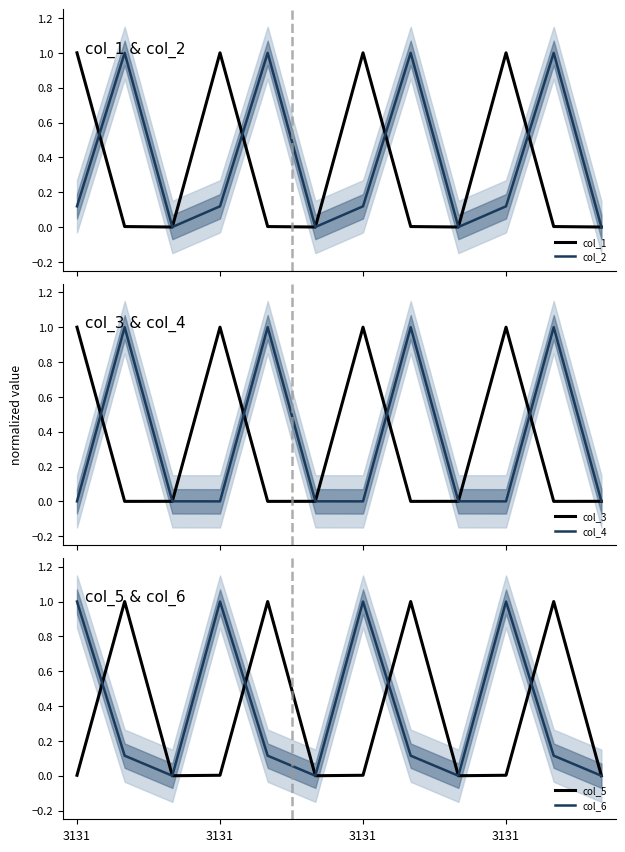

True or false: col_2 has a value of 0.1 at 3131.

True